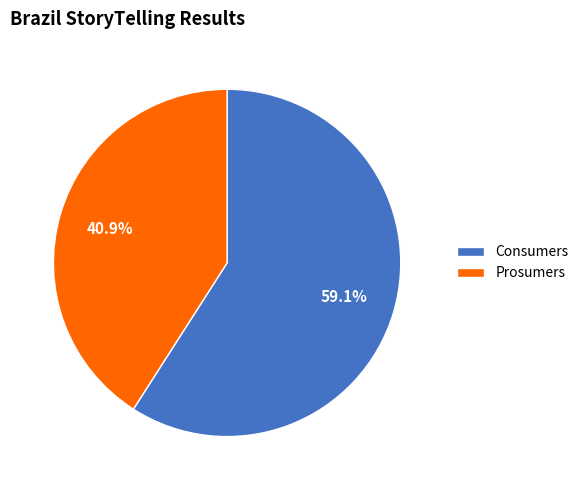

Rank the categories by value from lowest to highest.

Prosumers, Consumers